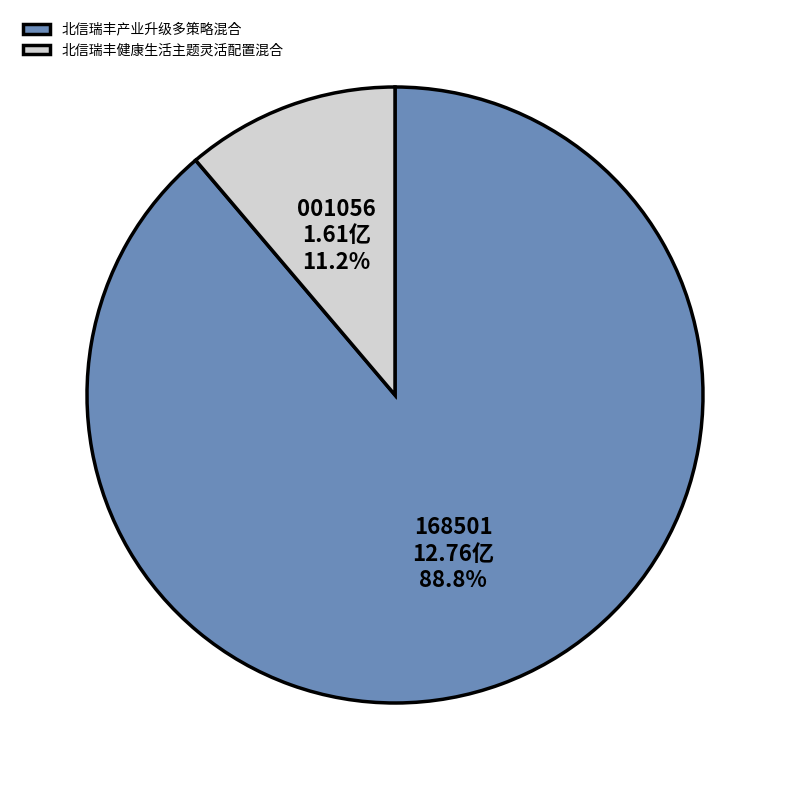

What is the ratio of the value at 北信瑞丰产业升级多策略混合 to the value at 北信瑞丰健康生活主题灵活配置混合?

7.9